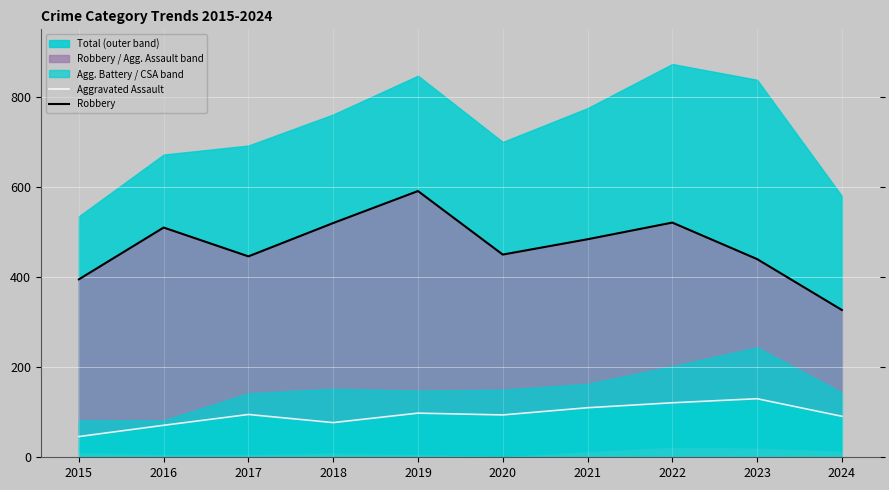

How many interior local valleys does the Aggravated Assault series have?

2